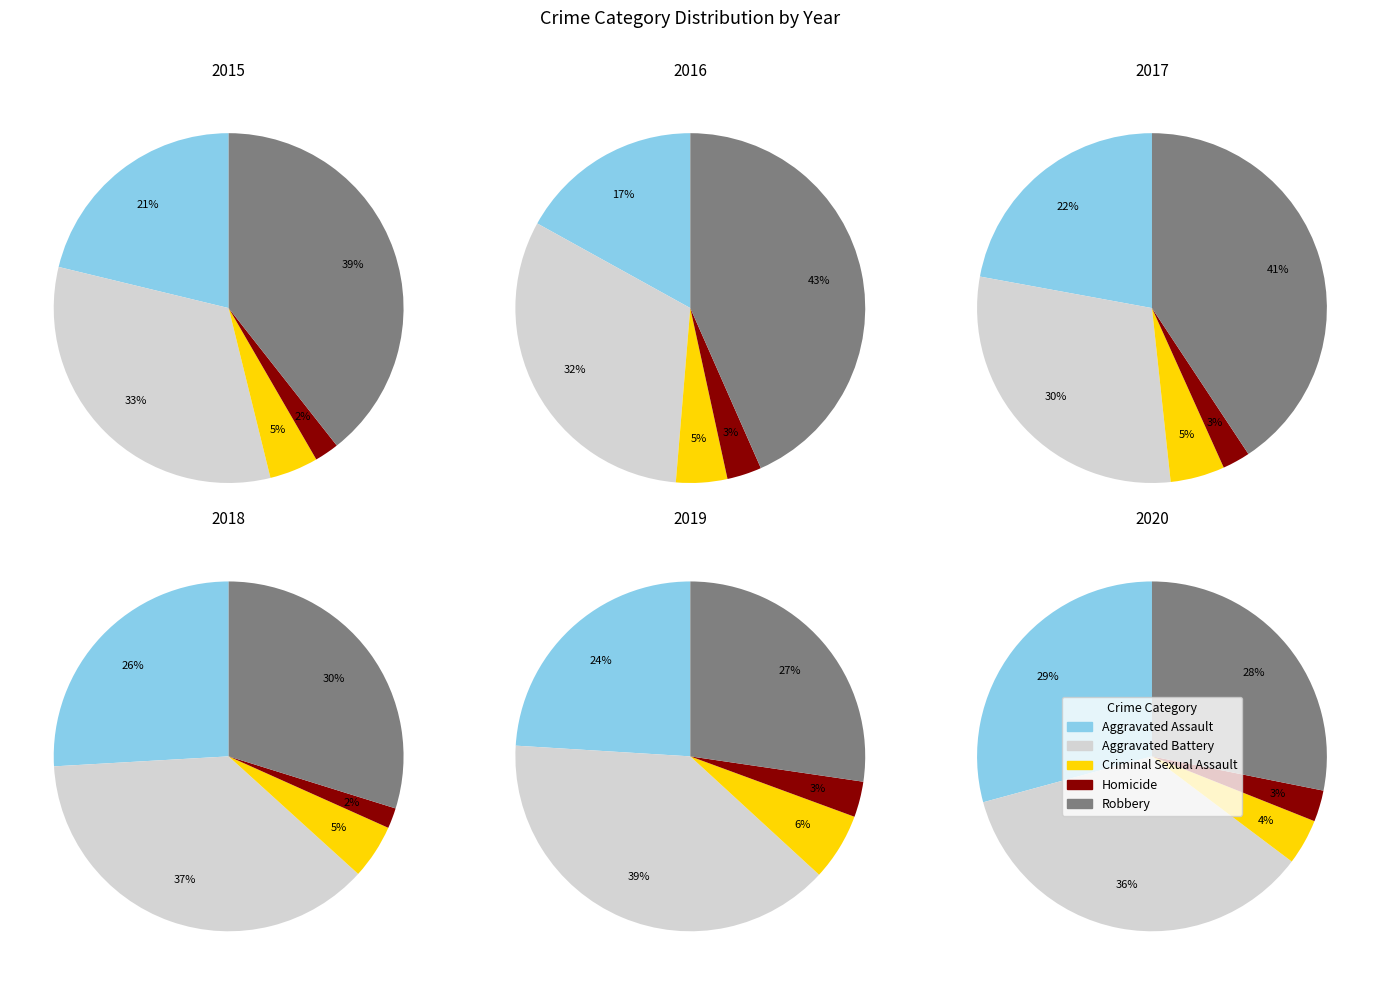

To the nearest percent, what is the average slice percentage?

20%